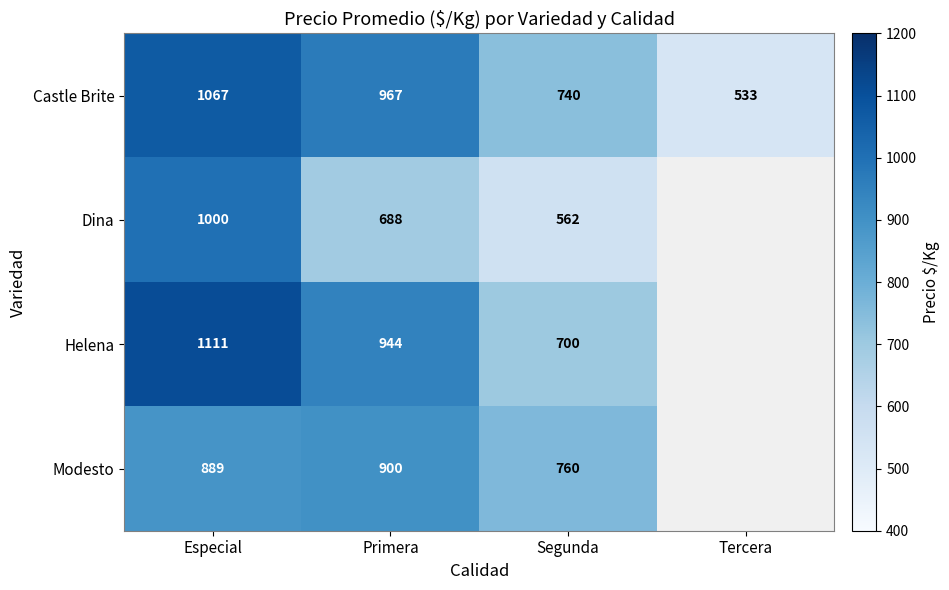

The value of Castle Brite at Tercera is 112.5. True or false?

False